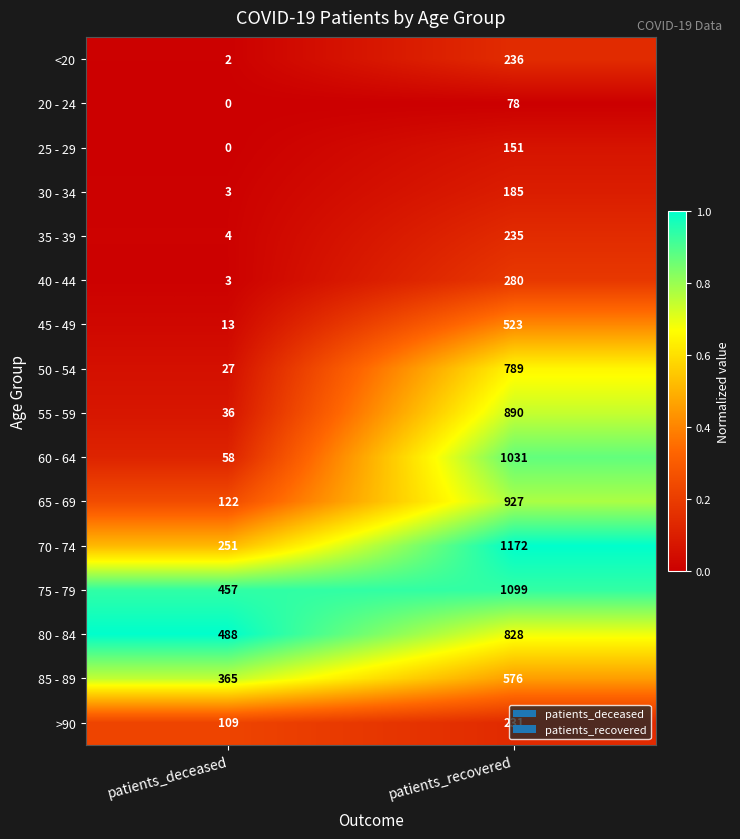

Is the value of 25 - 29 at patients_deceased greater than the value of 40 - 44 at patients_recovered?

No